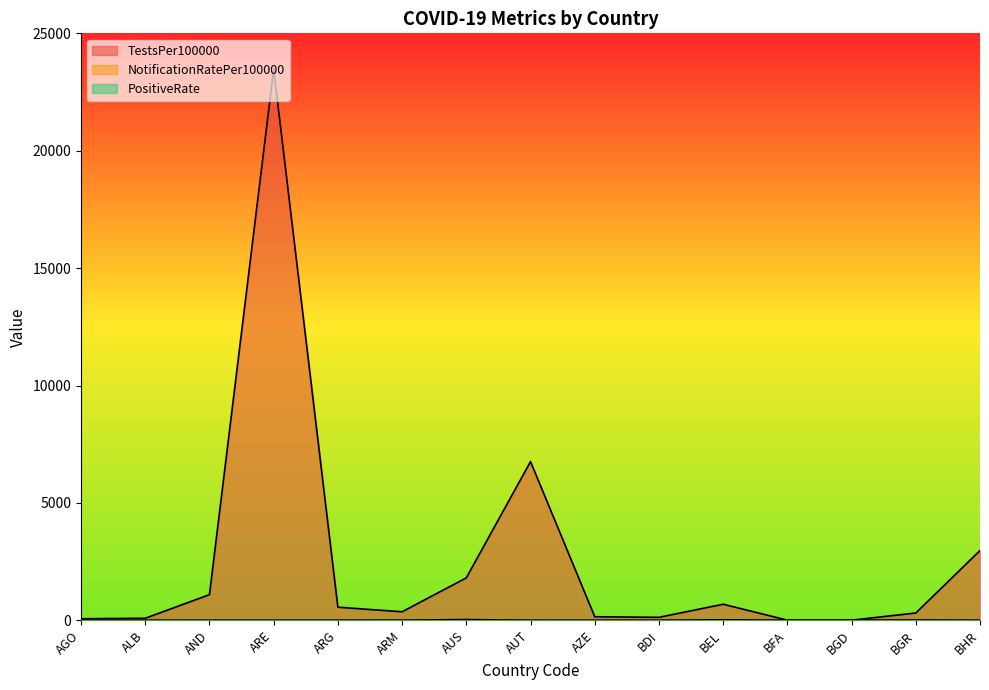

At how many categories does at least one series exceed 12295?

1